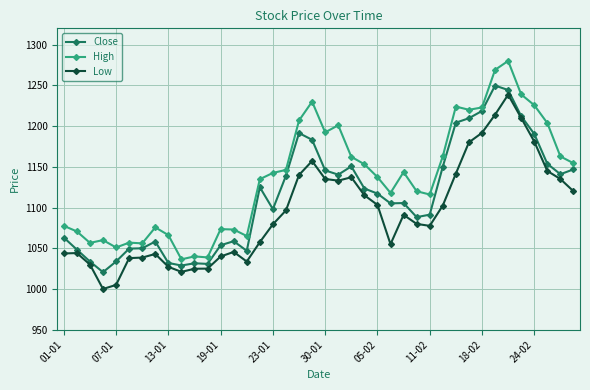

True or false: High and Close cross at least once.

False